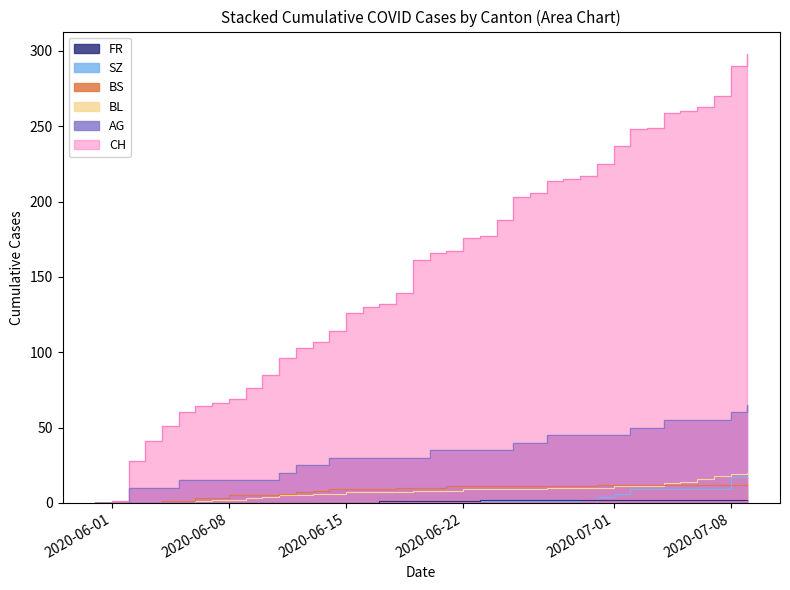

The BL series shows 8 at 2020-06-15. True or false?

False